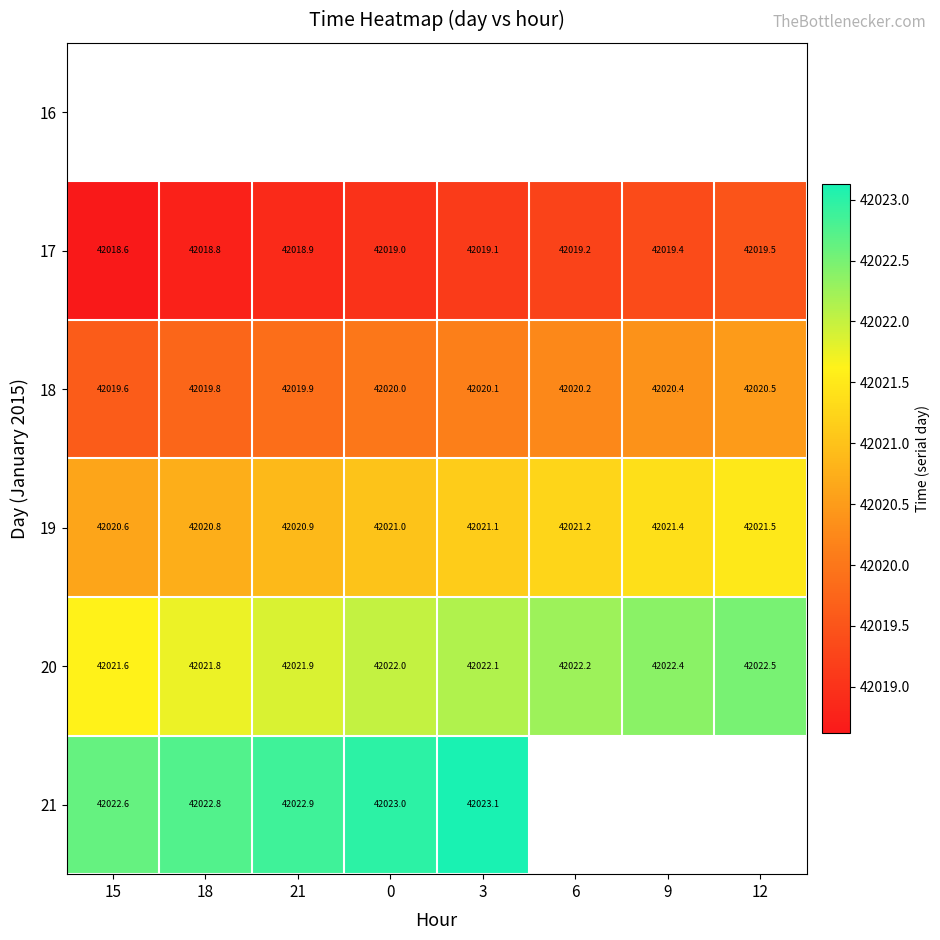

What is the maximum value for 17?

42019.5